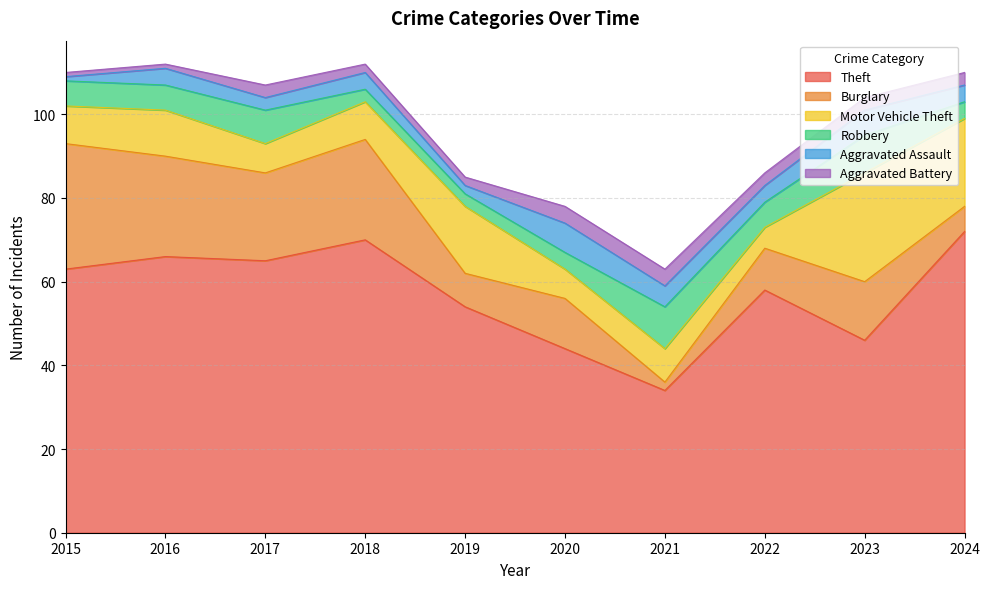

Which category has the highest value in the Burglary series?

2015